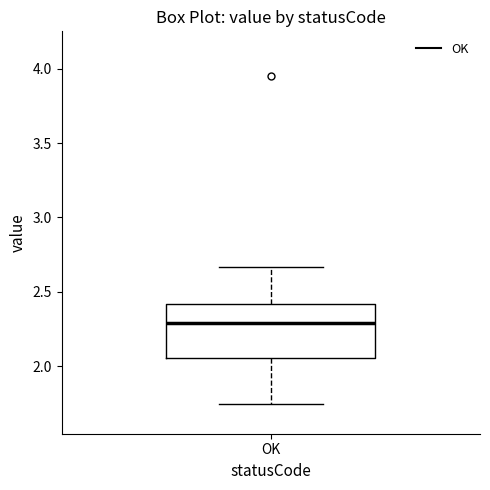

Read this box plot against the y-axis: the position of the median line, the range covered by the box, and the ends of both whiskers. The values are not printed on the chart, so give them approximately, as read against the axis.

median 2.30, box 2.05 to 2.40, whiskers 1.75 to 2.65